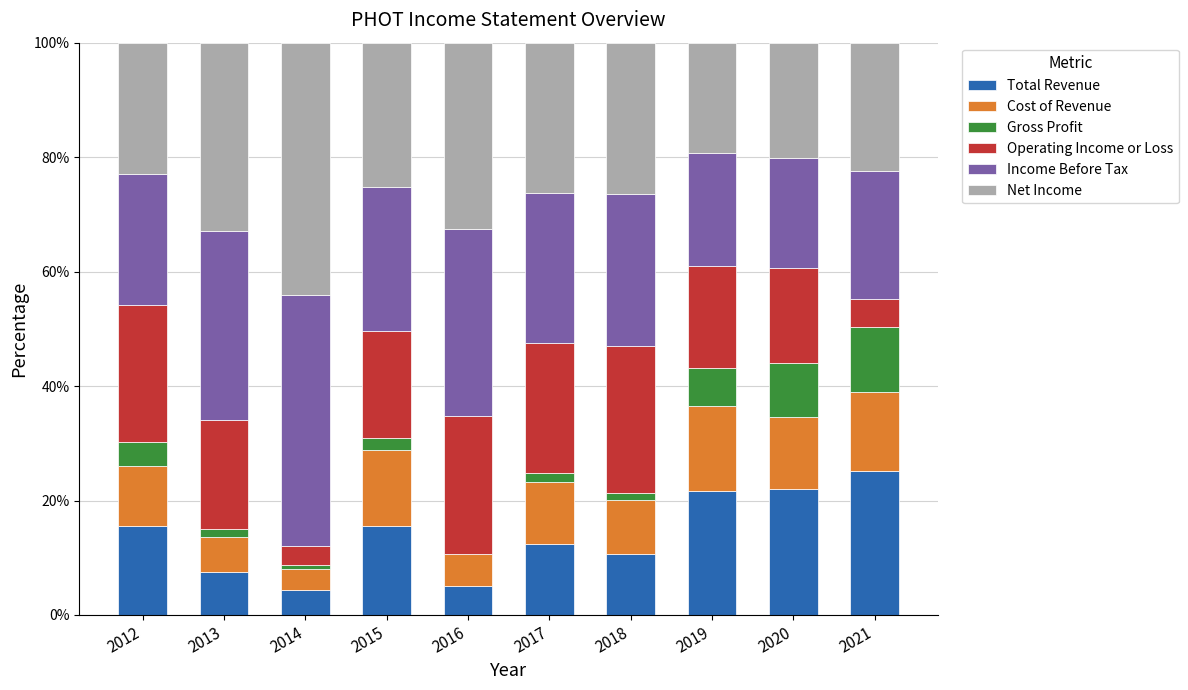

Are the bars grouped side by side (vs. stacked)?

No